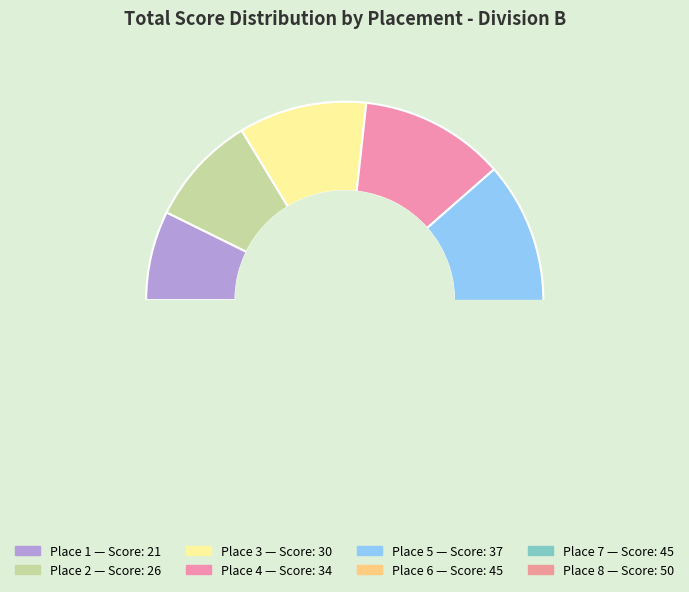

Does 5 account for over 50% of the chart?

No